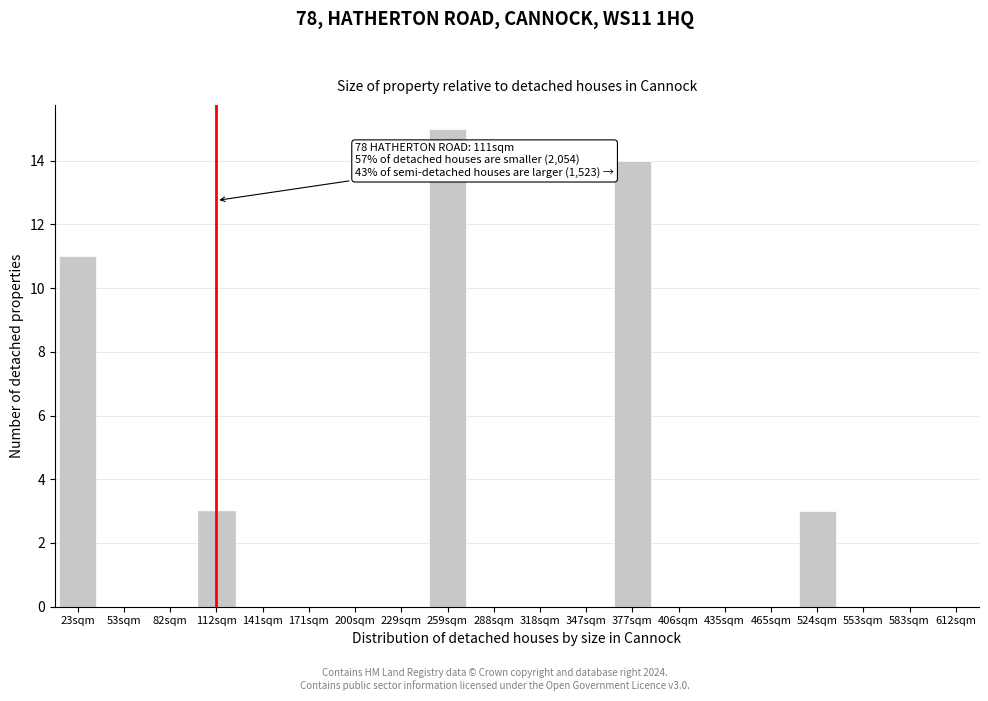

Reading left to right, list all the values displayed in this chart.

23sqm=11	53sqm=0	82sqm=0	112sqm=3	141sqm=0	171sqm=0	200sqm=0	229sqm=0	259sqm=15	288sqm=0	318sqm=0	347sqm=0	377sqm=14	406sqm=0	435sqm=0	465sqm=0	524sqm=3	553sqm=0	583sqm=0	612sqm=0